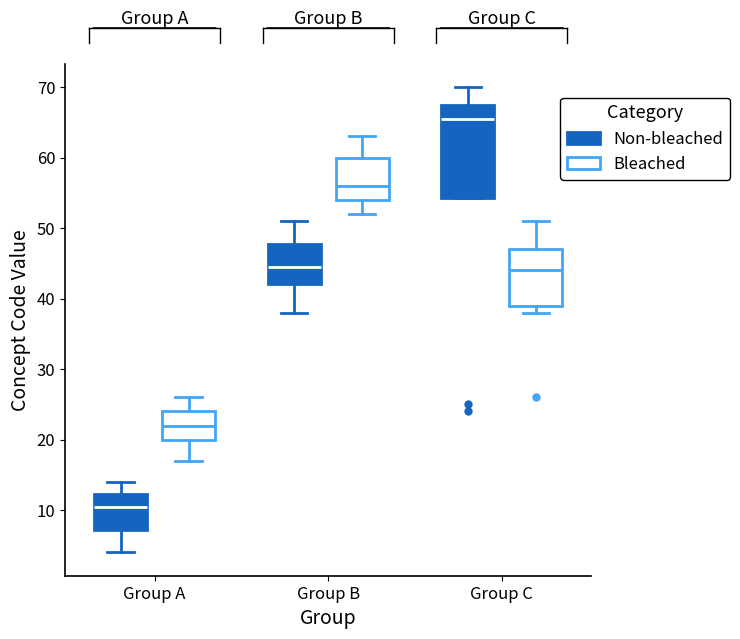

Which box's median line is the highest?

Group C (Non-bleached)